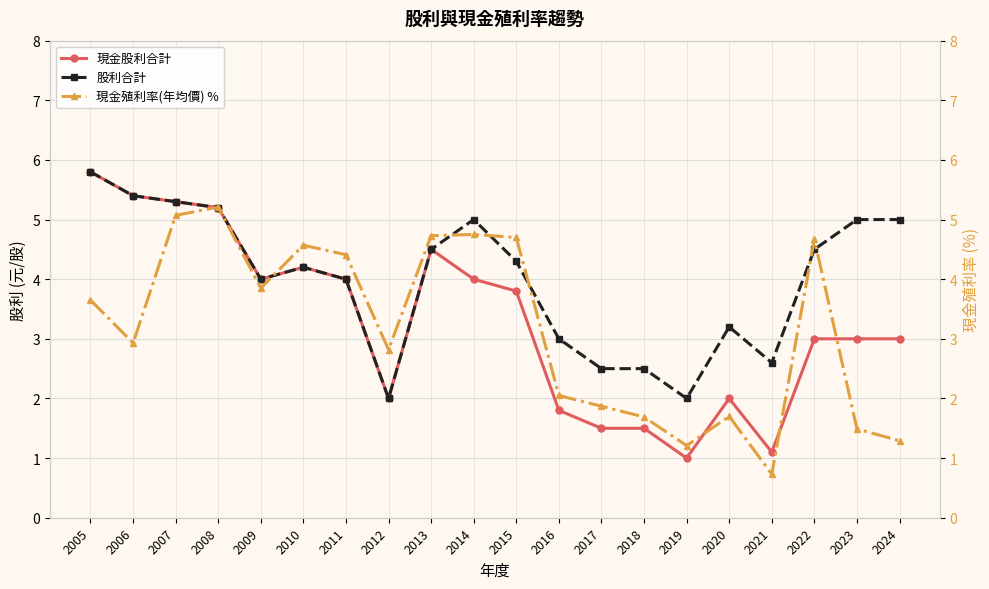

How many lines are shown in the chart?

3